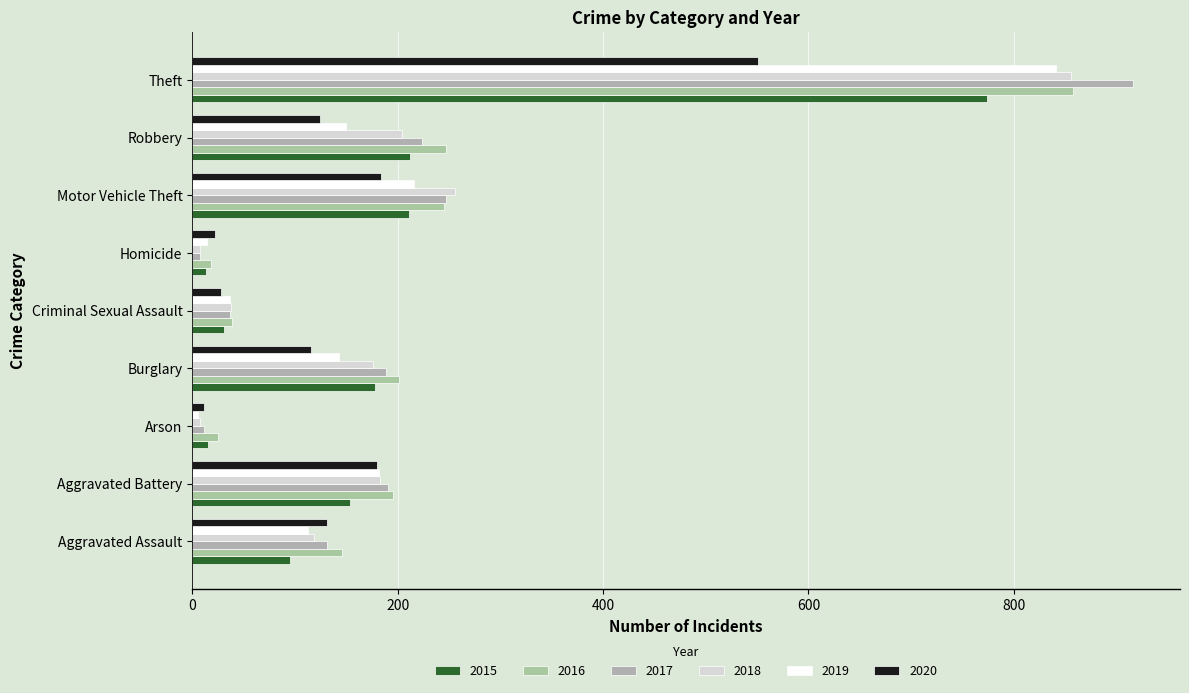

What is the maximum value for 2015?

774